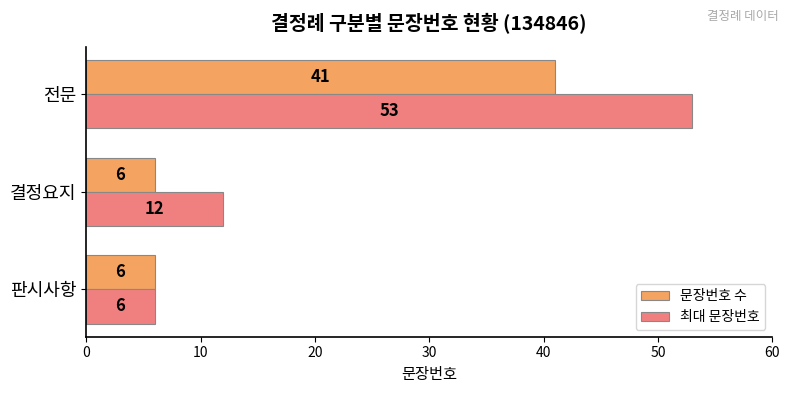

What is the average value of the 최대 문장번호 series?

24